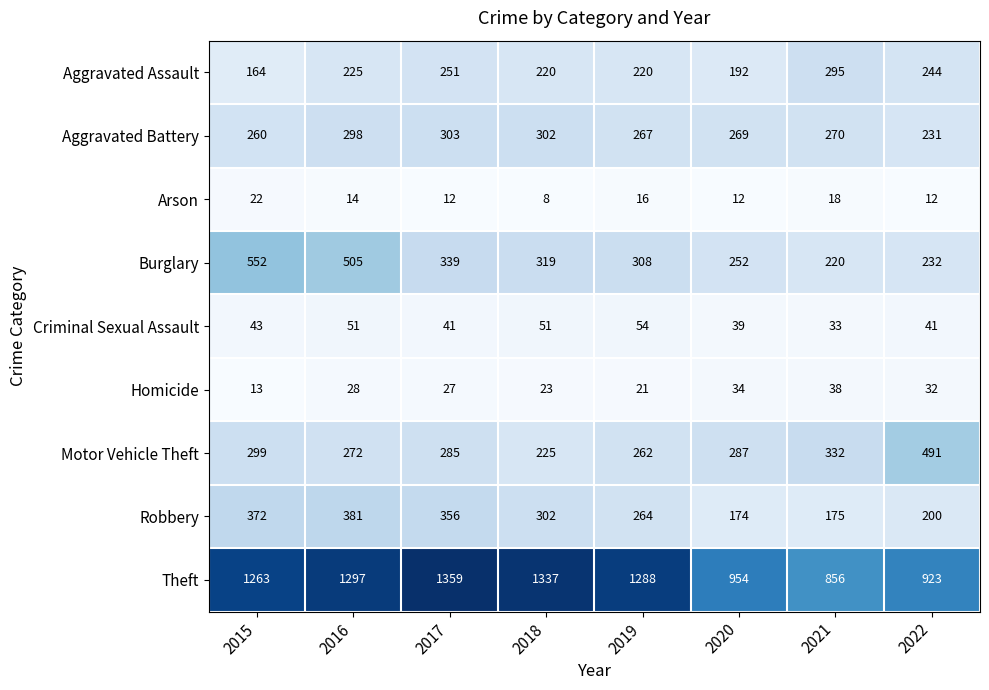

At how many categories does at least one series exceed 1120?

5